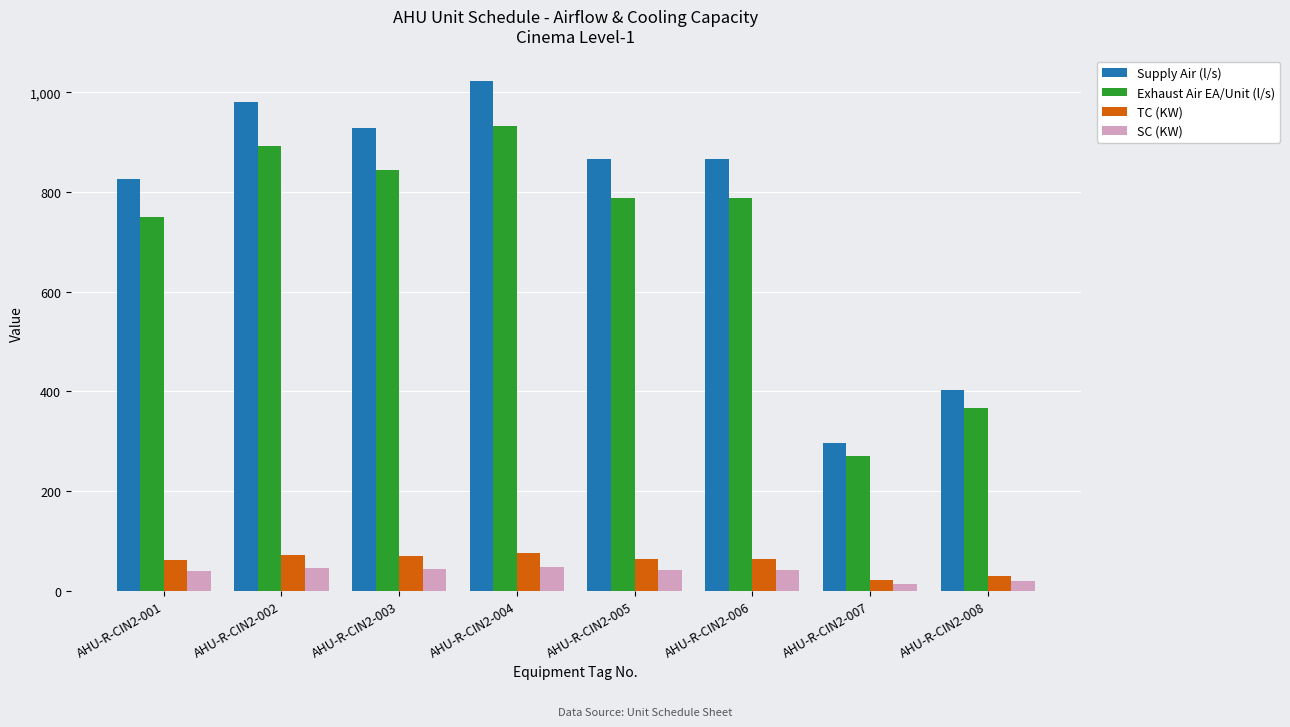

What is the difference between the second highest and minimum values in the TC (KW) series?

50.6